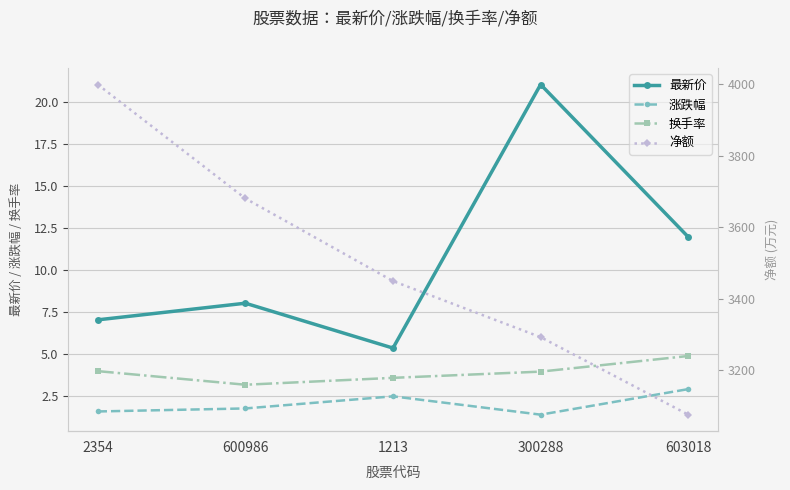

At which label is 净额 closest to 3537?

1213